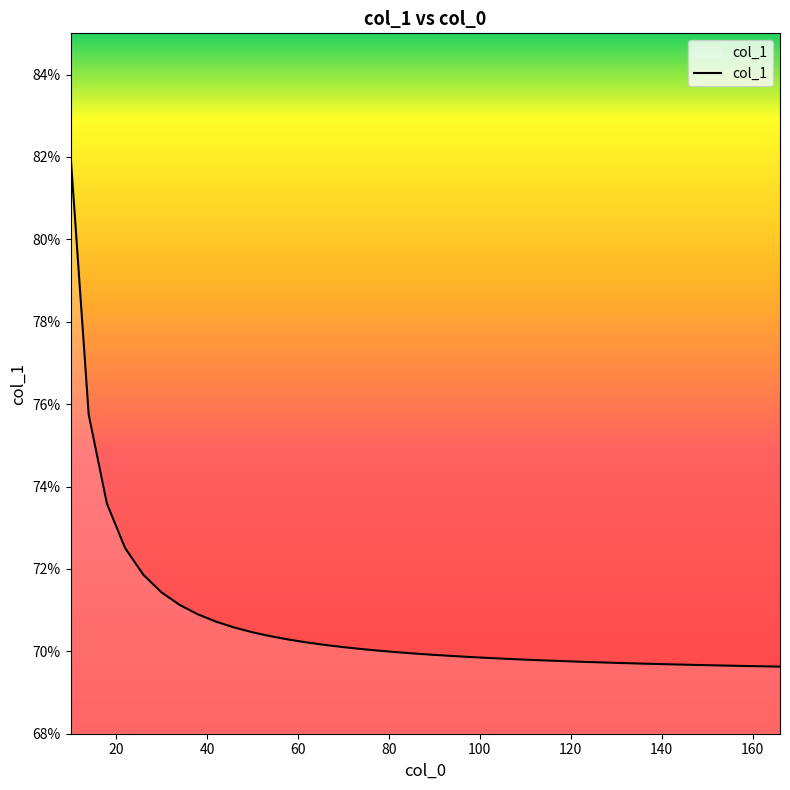

What is the value of the 29th point from the left?

0.7